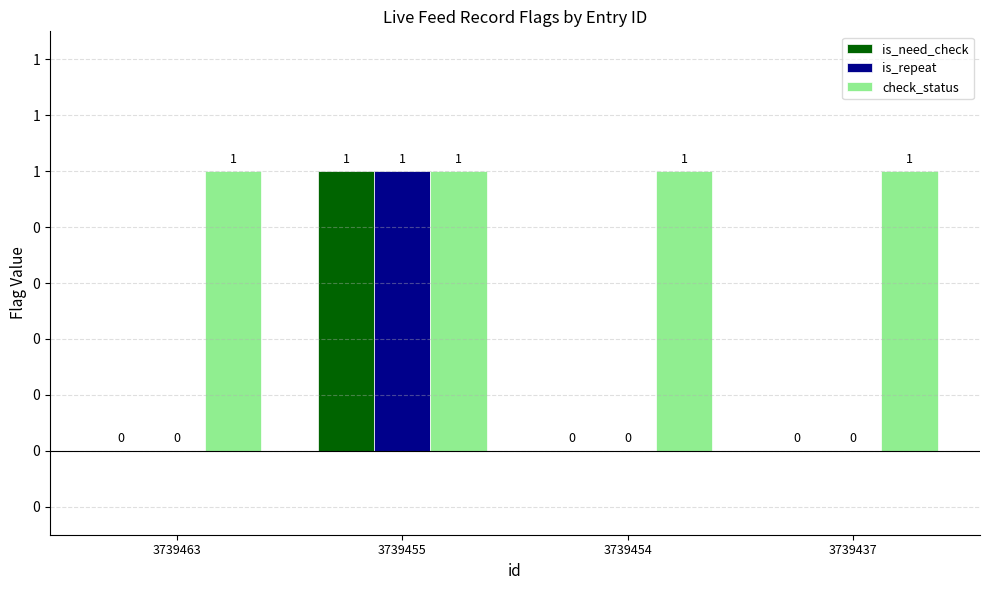

What are all the series names shown in the legend?

is_need_check, is_repeat, check_status